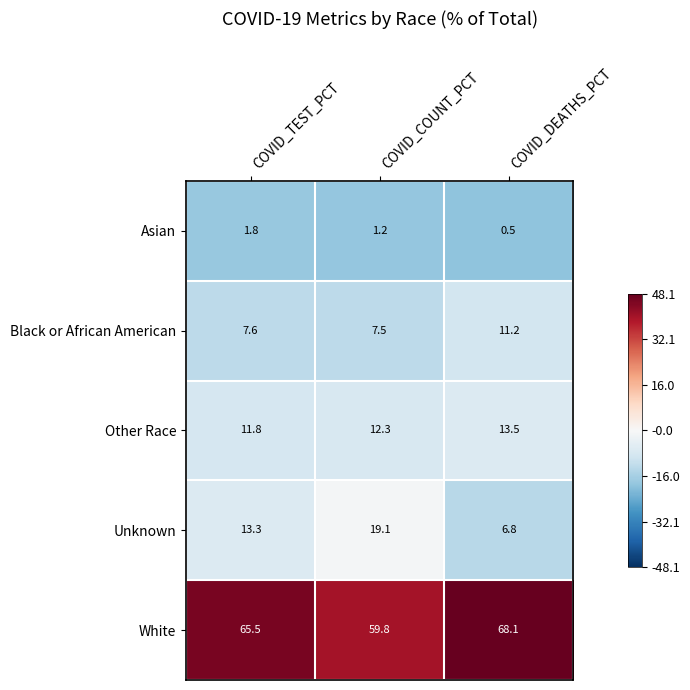

What is the approximate value of Unknown at COVID_TEST_PCT?

13.3